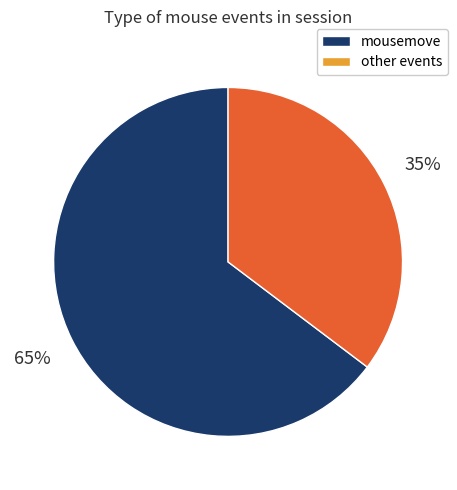

How many segments does this pie chart have?

2